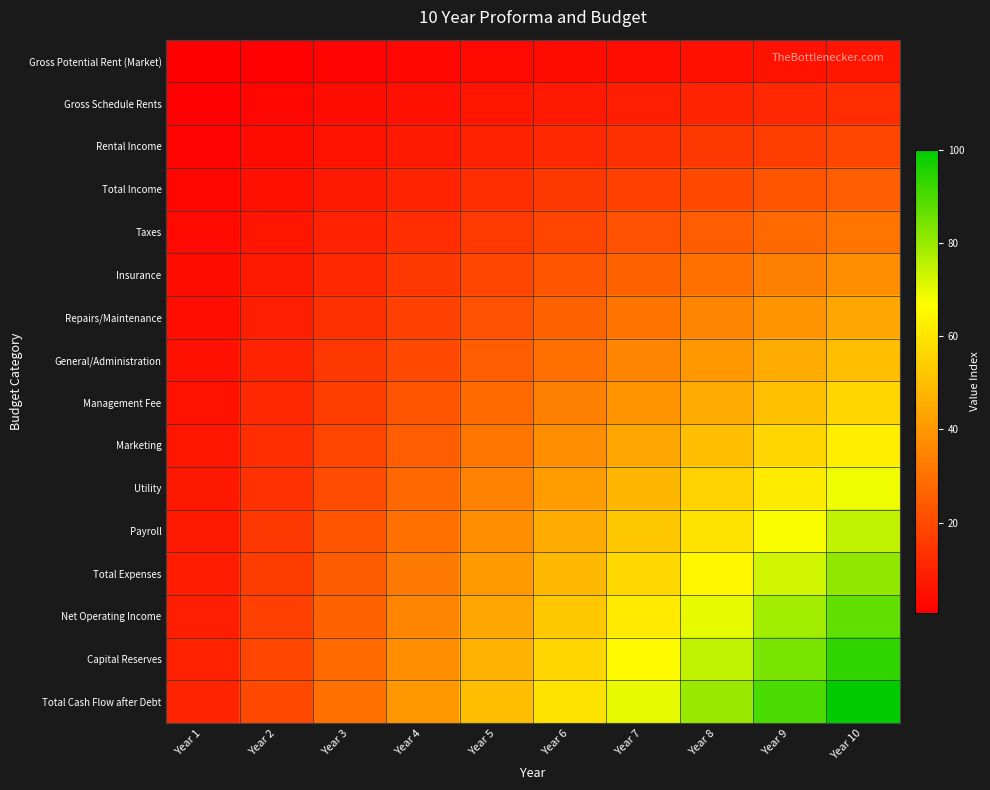

Reading left to right, transcribe all the data shown in this chart.

Gross Potential Rent (Market): Year 1=0.6	Year 2=1.2	Year 3=1.9	Year 4=2.5	Year 5=3.1	Year 6=3.8	Year 7=4.4	Year 8=5.0	Year 9=5.6	Year 10=6.2
Gross Schedule Rents: Year 1=1.2	Year 2=2.5	Year 3=3.8	Year 4=5.0	Year 5=6.2	Year 6=7.5	Year 7=8.8	Year 8=10.0	Year 9=11.2	Year 10=12.5
Rental Income: Year 1=1.9	Year 2=3.8	Year 3=5.6	Year 4=7.5	Year 5=9.4	Year 6=11.2	Year 7=13.1	Year 8=15.0	Year 9=16.9	Year 10=18.8
Total Income: Year 1=2.5	Year 2=5.0	Year 3=7.5	Year 4=10.0	Year 5=12.5	Year 6=15.0	Year 7=17.5	Year 8=20.0	Year 9=22.5	Year 10=25.0
Taxes: Year 1=3.1	Year 2=6.2	Year 3=9.4	Year 4=12.5	Year 5=15.6	Year 6=18.8	Year 7=21.9	Year 8=25.0	Year 9=28.1	Year 10=31.2
Insurance: Year 1=3.8	Year 2=7.5	Year 3=11.2	Year 4=15.0	Year 5=18.8	Year 6=22.5	Year 7=26.2	Year 8=30.0	Year 9=33.8	Year 10=37.5
Repairs/Maintenance: Year 1=4.4	Year 2=8.8	Year 3=13.1	Year 4=17.5	Year 5=21.9	Year 6=26.2	Year 7=30.6	Year 8=35.0	Year 9=39.4	Year 10=43.8
General/Administration: Year 1=5.0	Year 2=10.0	Year 3=15.0	Year 4=20.0	Year 5=25.0	Year 6=30.0	Year 7=35.0	Year 8=40.0	Year 9=45.0	Year 10=50.0
Management Fee: Year 1=5.6	Year 2=11.2	Year 3=16.9	Year 4=22.5	Year 5=28.1	Year 6=33.8	Year 7=39.4	Year 8=45.0	Year 9=50.6	Year 10=56.2
Marketing: Year 1=6.2	Year 2=12.5	Year 3=18.8	Year 4=25.0	Year 5=31.2	Year 6=37.5	Year 7=43.8	Year 8=50.0	Year 9=56.2	Year 10=62.5
Utility: Year 1=6.9	Year 2=13.8	Year 3=20.6	Year 4=27.5	Year 5=34.4	Year 6=41.2	Year 7=48.1	Year 8=55.0	Year 9=61.9	Year 10=68.8
Payroll: Year 1=7.5	Year 2=15.0	Year 3=22.5	Year 4=30.0	Year 5=37.5	Year 6=45.0	Year 7=52.5	Year 8=60.0	Year 9=67.5	Year 10=75.0
Total Expenses: Year 1=8.1	Year 2=16.2	Year 3=24.4	Year 4=32.5	Year 5=40.6	Year 6=48.8	Year 7=56.9	Year 8=65.0	Year 9=73.1	Year 10=81.2
Net Operating Income: Year 1=8.8	Year 2=17.5	Year 3=26.2	Year 4=35.0	Year 5=43.8	Year 6=52.5	Year 7=61.3	Year 8=70.0	Year 9=78.8	Year 10=87.5
Capital Reserves: Year 1=9.4	Year 2=18.8	Year 3=28.1	Year 4=37.5	Year 5=46.9	Year 6=56.2	Year 7=65.6	Year 8=75.0	Year 9=84.4	Year 10=93.8
Total Cash Flow after Debt: Year 1=10.0	Year 2=20.0	Year 3=30.0	Year 4=40.0	Year 5=50.0	Year 6=60.0	Year 7=70.0	Year 8=80.0	Year 9=90.0	Year 10=100.0